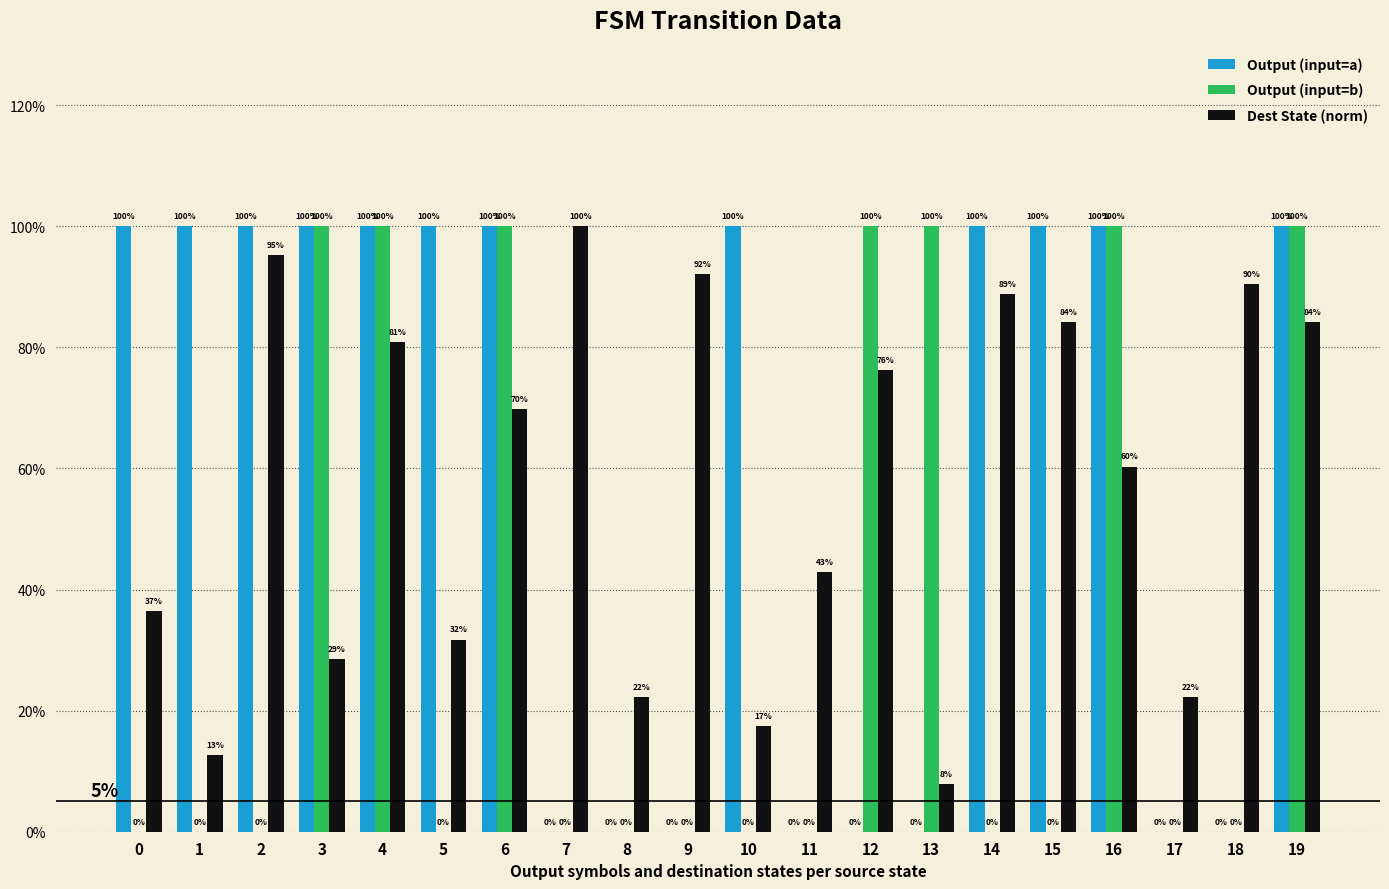

The value of Output (input=b) at 10 is 0.0. True or false?

True